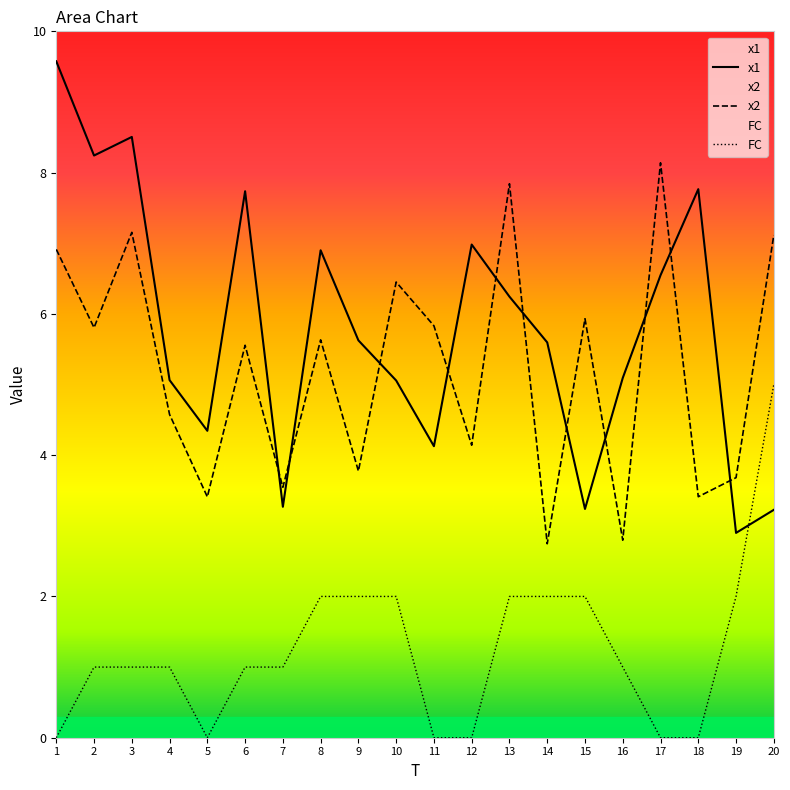

Is it true that FC equals 0.7 at 7?

False